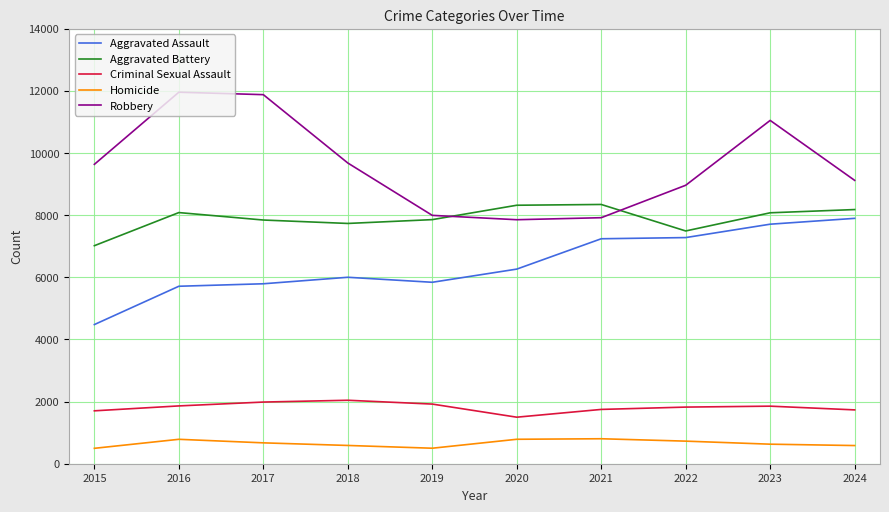

At 2015, list the series in order from smallest to largest.

Homicide, Criminal Sexual Assault, Aggravated Assault, Aggravated Battery, Robbery